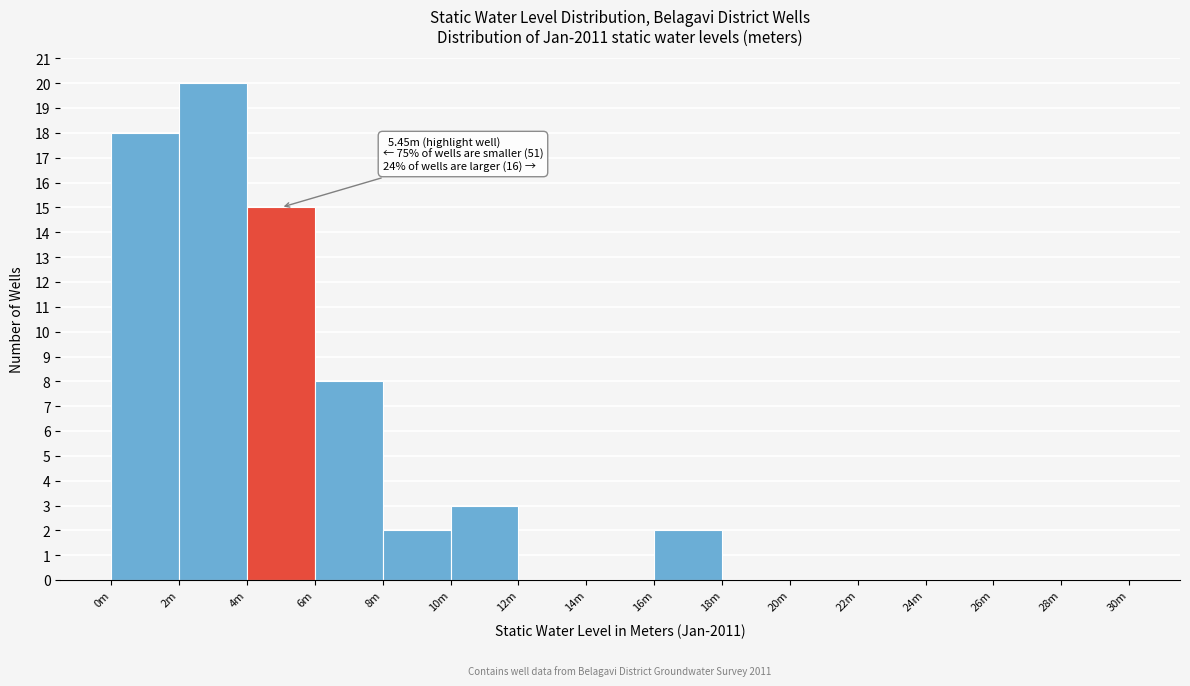

Reading right to left, list all the values displayed in this chart.

28m=0	26m=0	24m=0	22m=0	20m=0	18m=0	16m=2	14m=0	12m=0	10m=3	8m=2	6m=8	4m=15	2m=20	0m=18